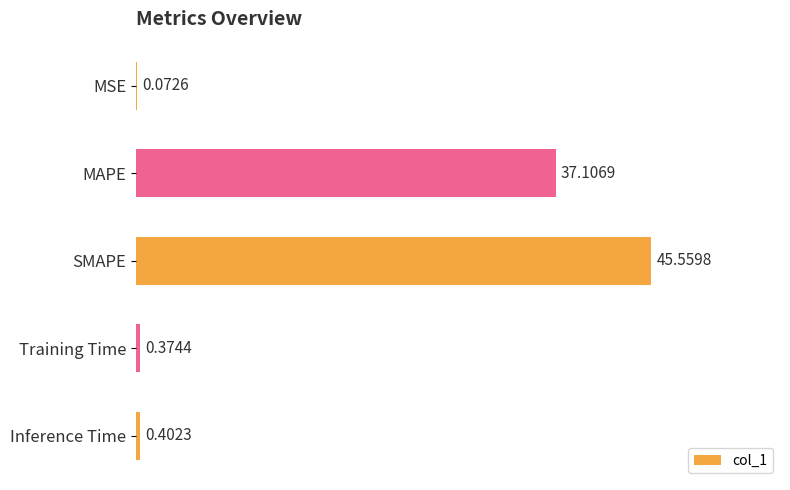

What is the sum of all values?

83.5